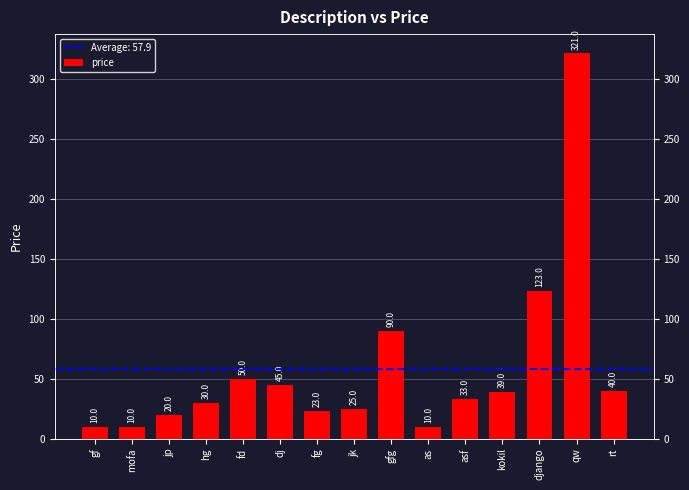

Is it true that the value at gf is 10?

True